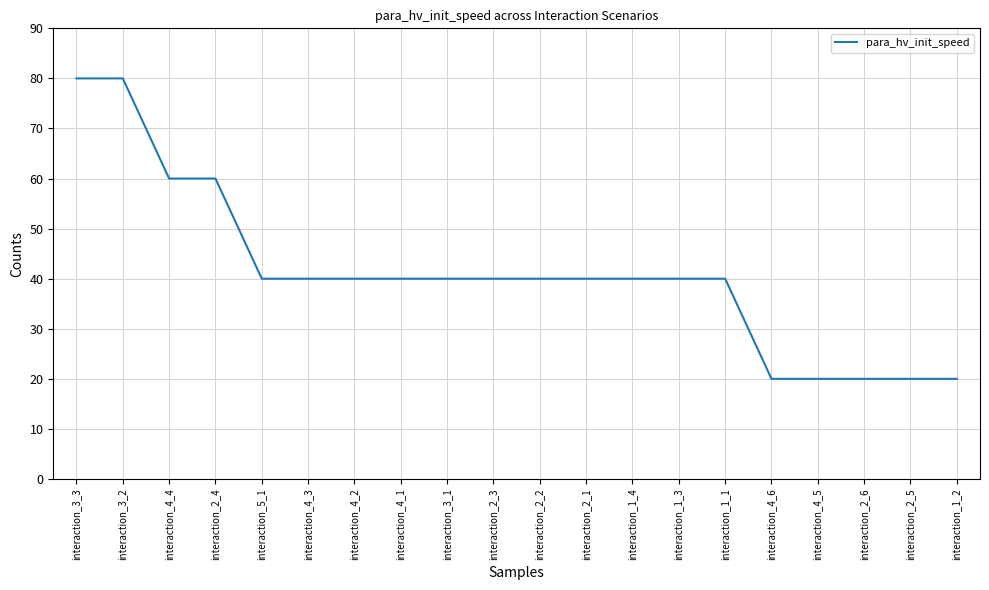

What is the smallest value displayed?

20